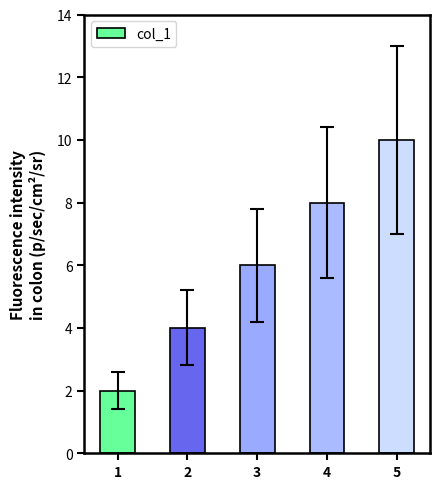

Are the bars horizontal?

No